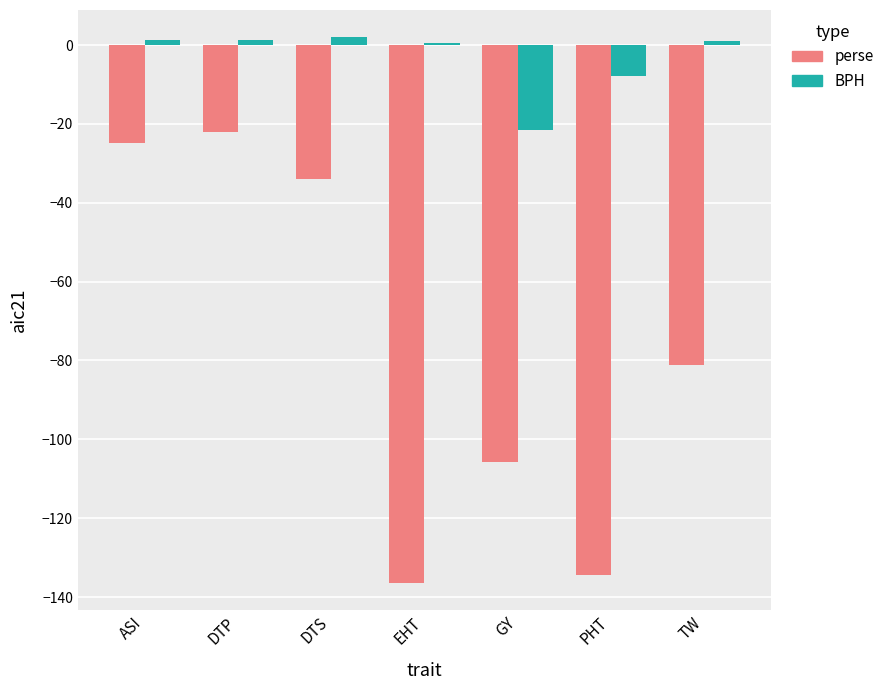

Is it true that perse equals -24.8 at ASI?

True